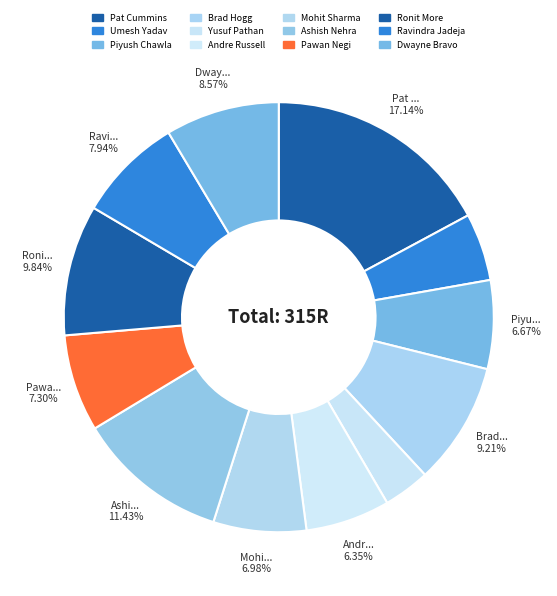

How many segments does this pie chart have?

12